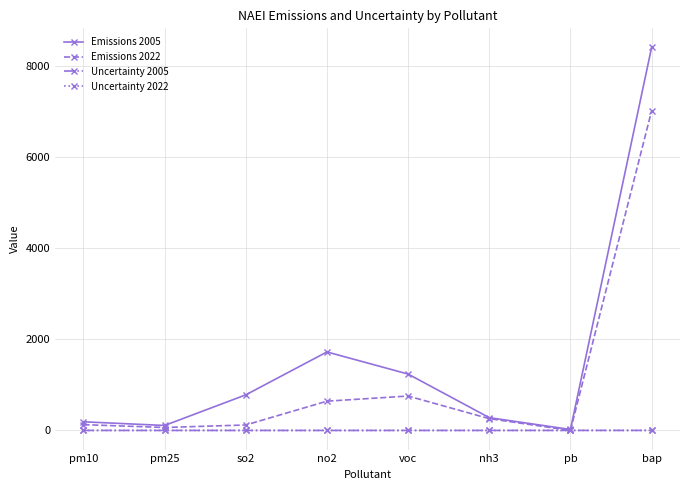

At how many categories does at least one series exceed 361?

4